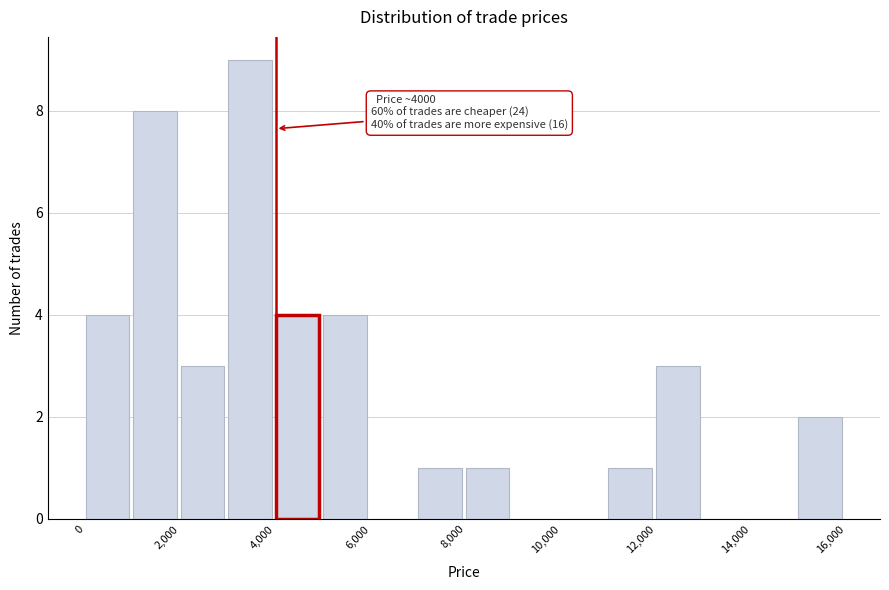

Which range on the x-axis has the tallest bar?

3000 to 4000